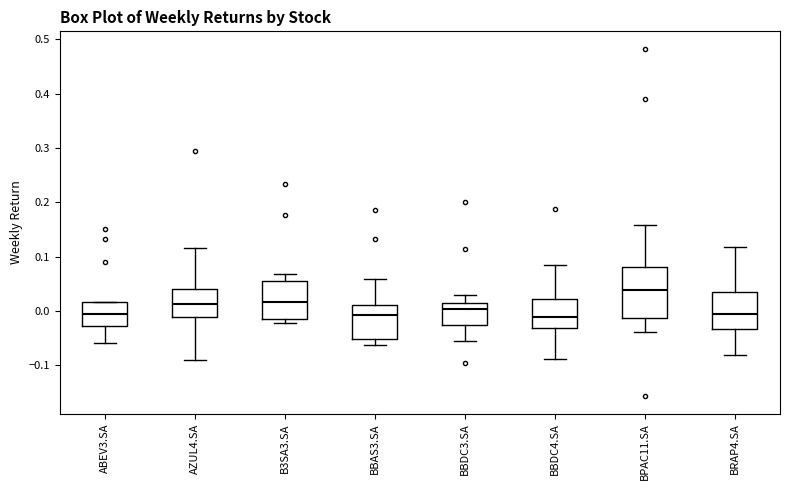

Where does the upper whisker of the box for B3SA3.SA end on the y-axis? The values are not printed on the chart, so give them approximately, as read against the axis.

0.07